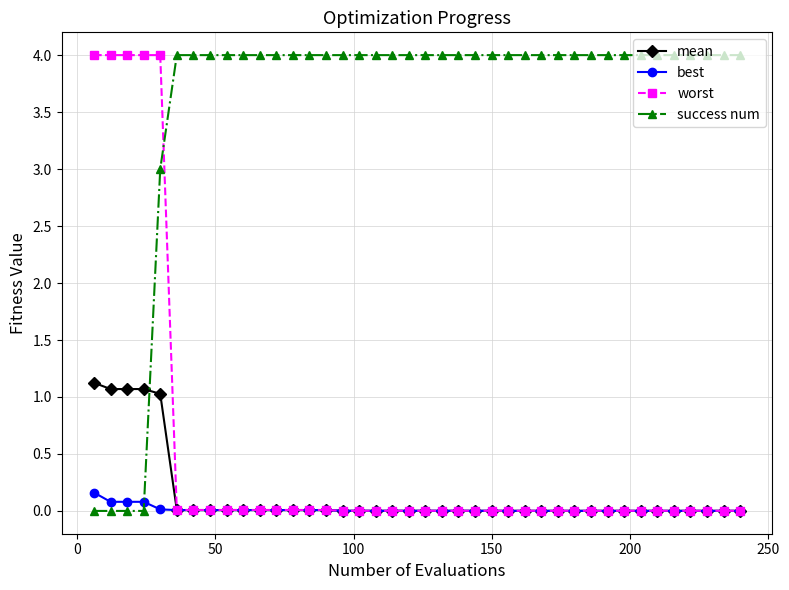

True or false: worst and success num intersect in this chart.

True